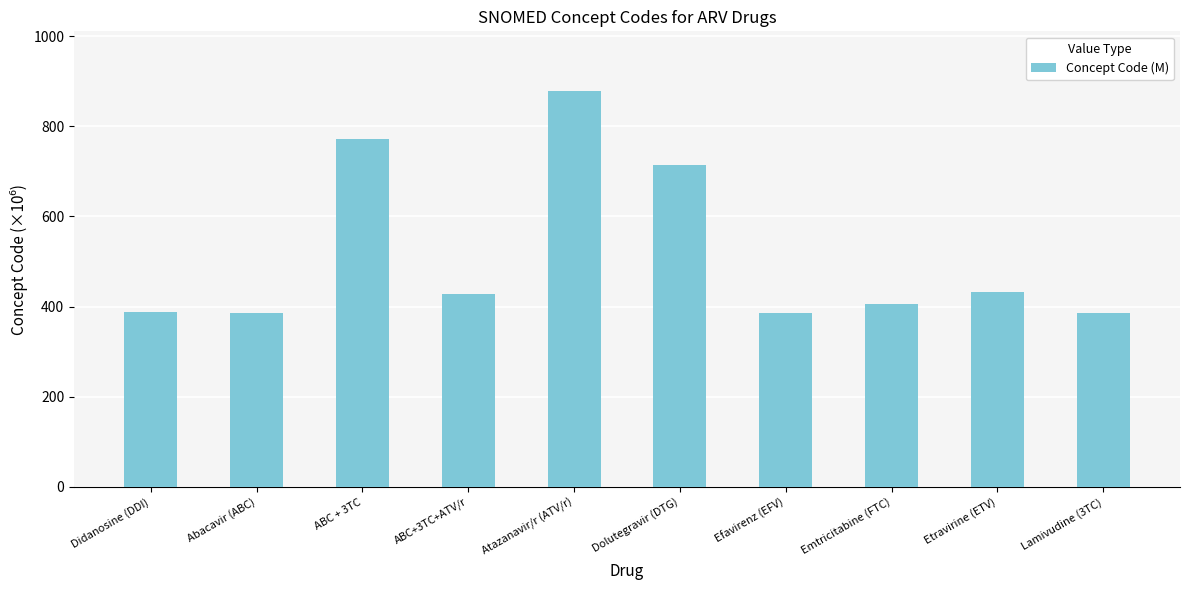

Approximately how many times larger is the value at Efavirenz (EFV) compared to Lamivudine (3TC)?

1.0